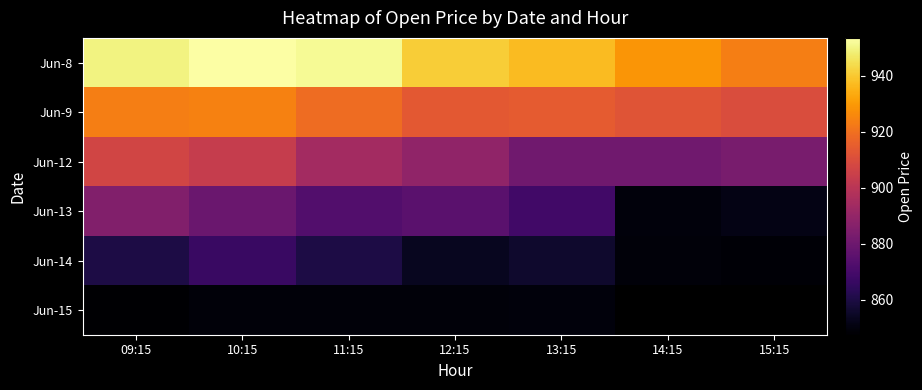

At which label is Jun-15 closest to 848?

09:15